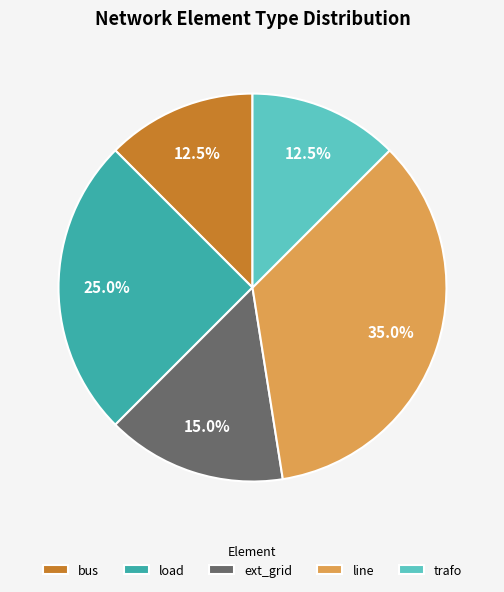

What is the largest slice in the pie chart?

line